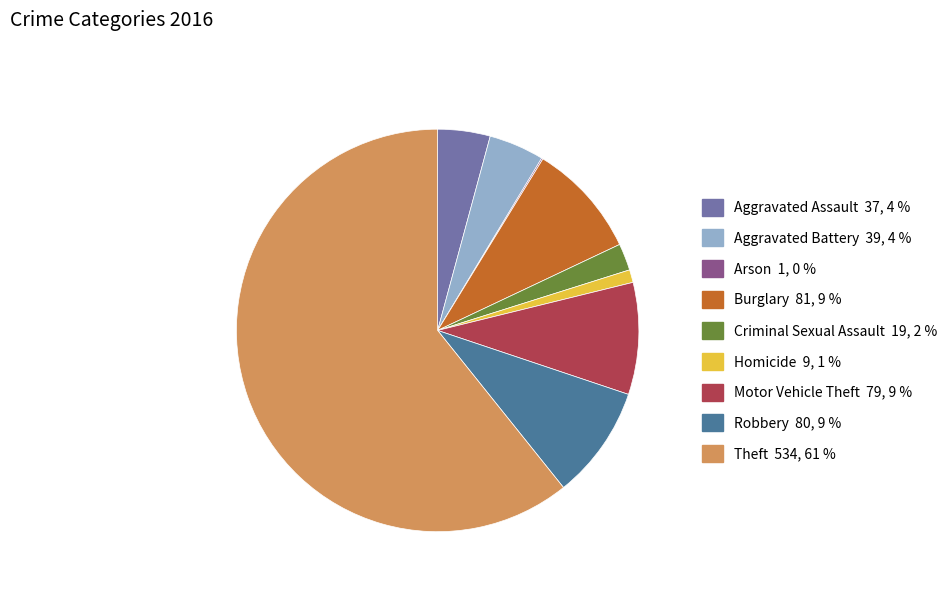

What is the majority slice?

Theft